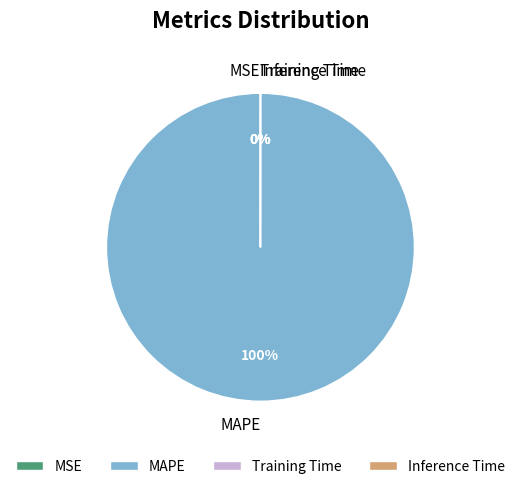

The MAPE slice represents 100% of the pie. True or false?

True